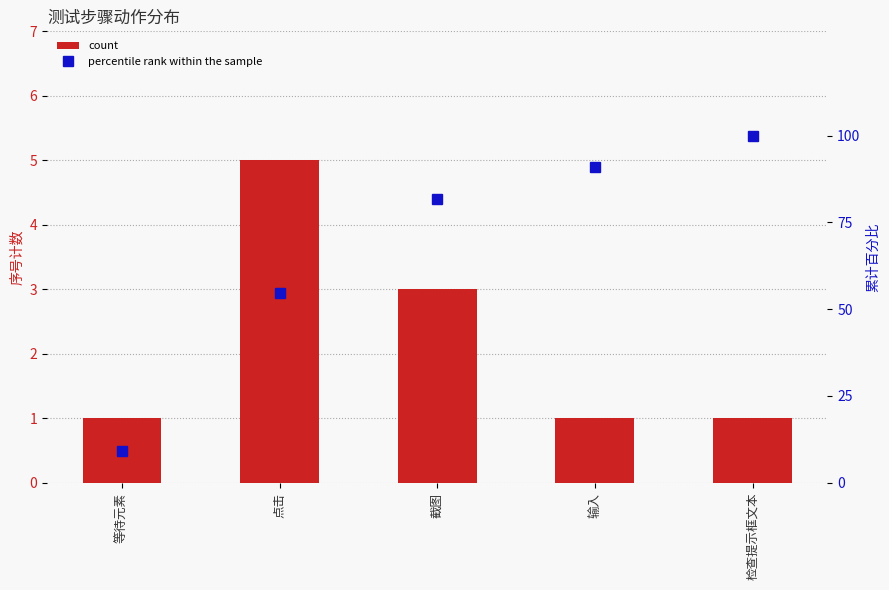

At which category is the sum across all series the highest?

检查提示框文本